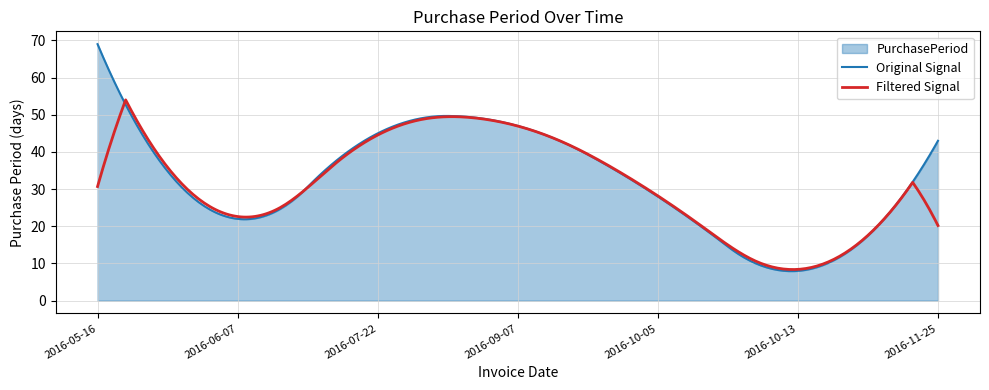

Which category has the highest value across all series?

2016-05-16